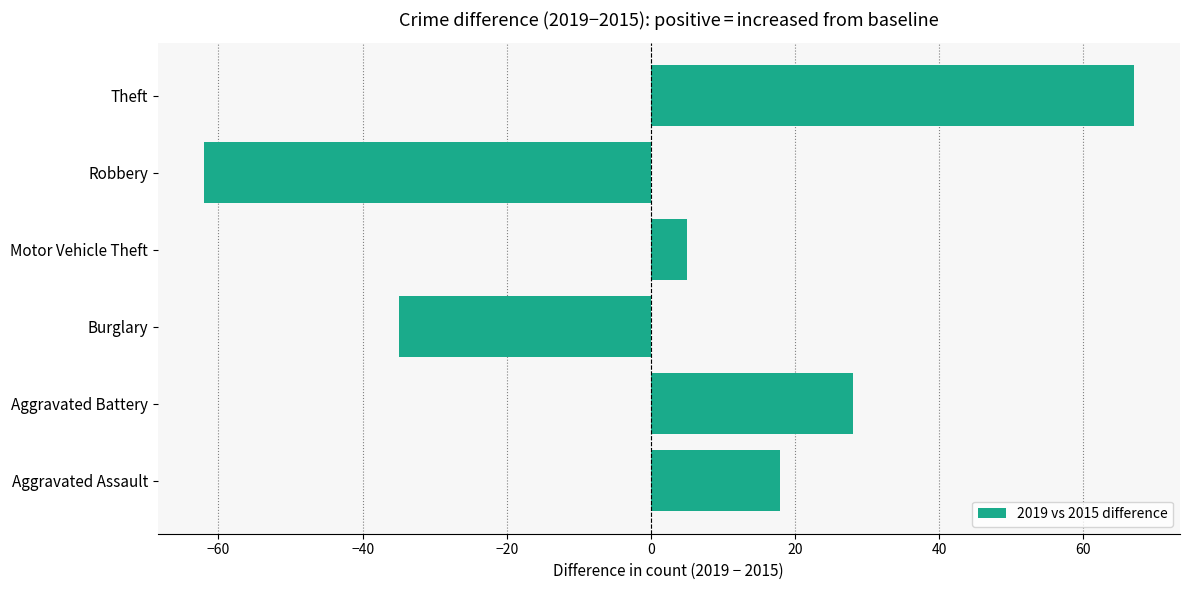

Are the bars horizontal?

Yes